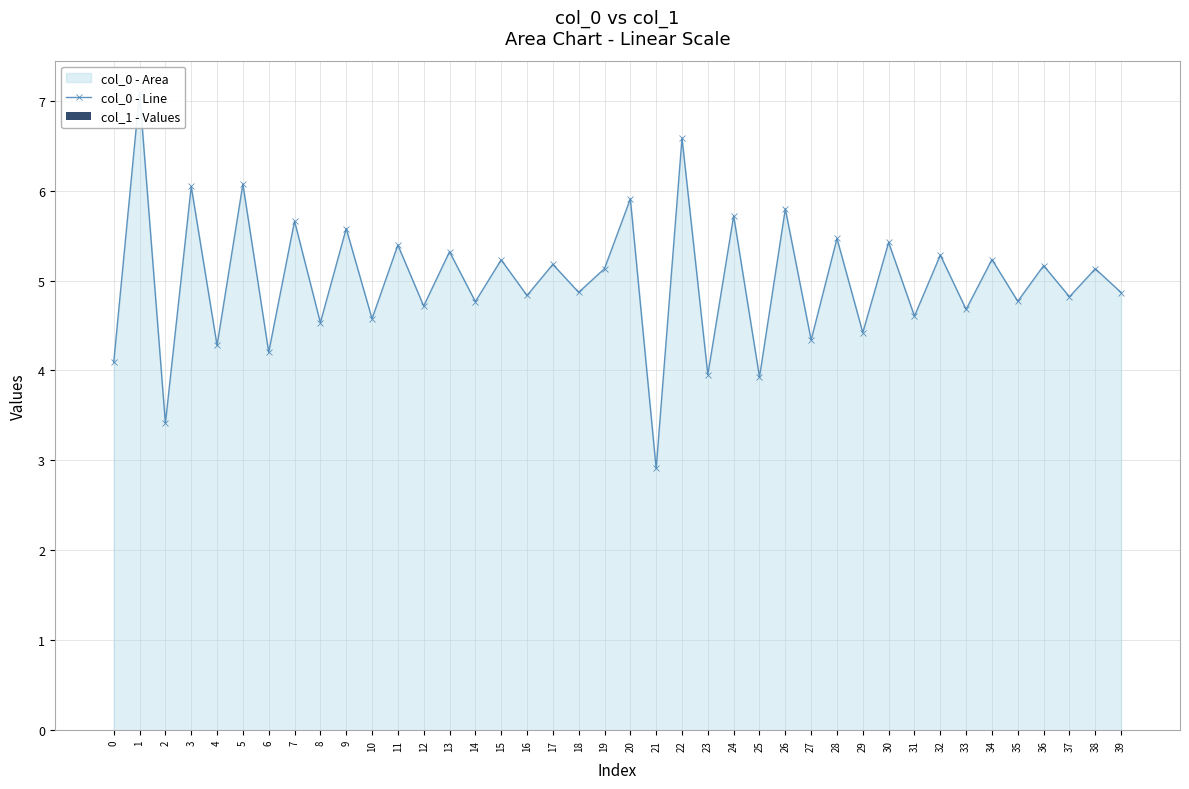

How many values in the col_0 - Line series exceed 5?

20